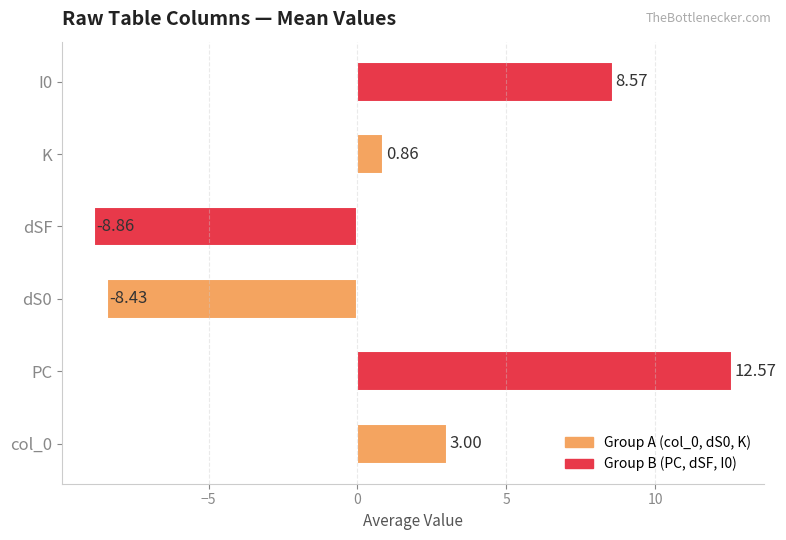

Are the bars horizontal?

Yes